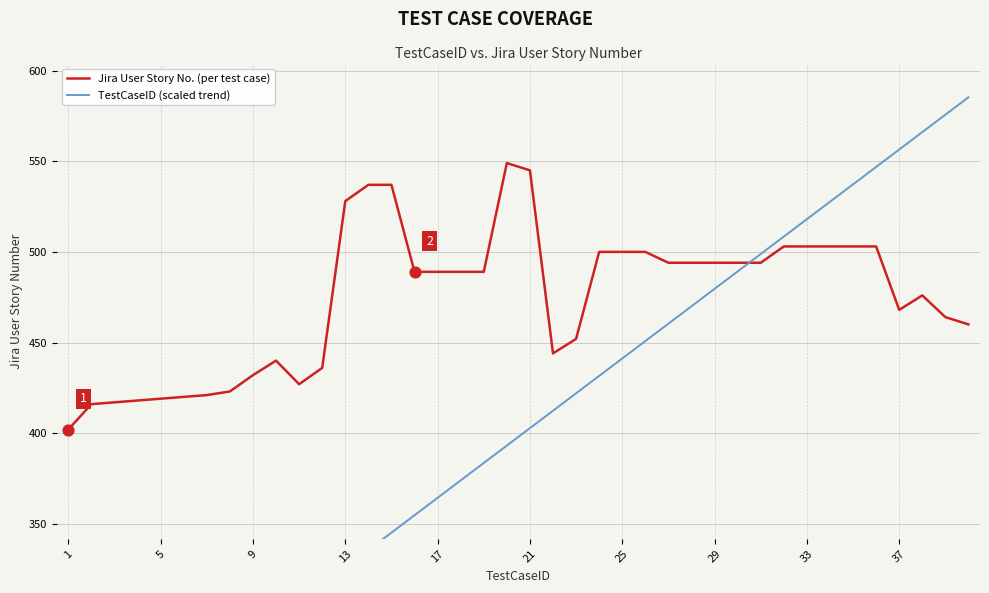

Which series reaches the maximum Y coordinate?

TestCaseID (scaled trend)